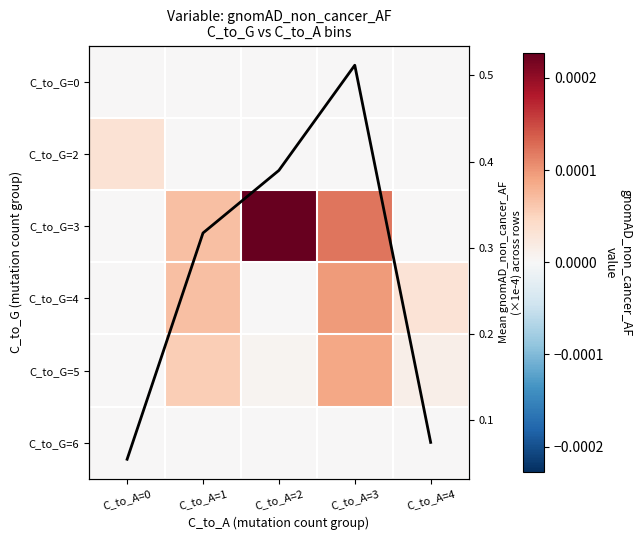

Which series changed the most between C_to_A=0 and C_to_A=1?

col mean ×1e4